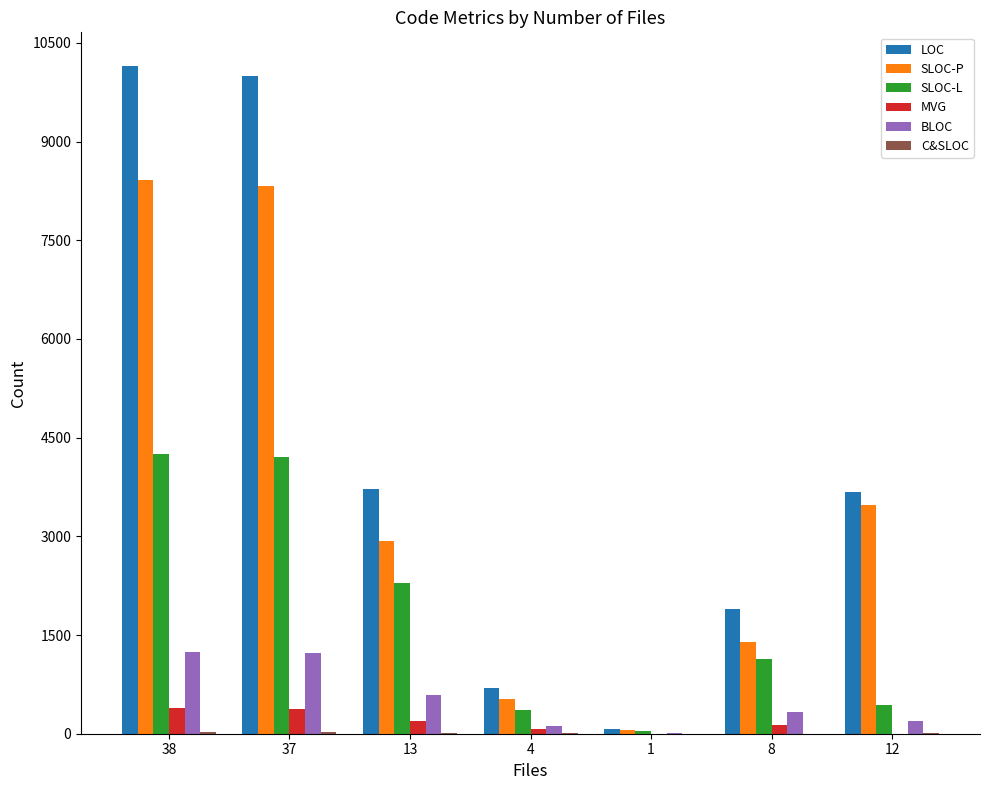

What is the sum of the MVG values at 8 and 1?

127